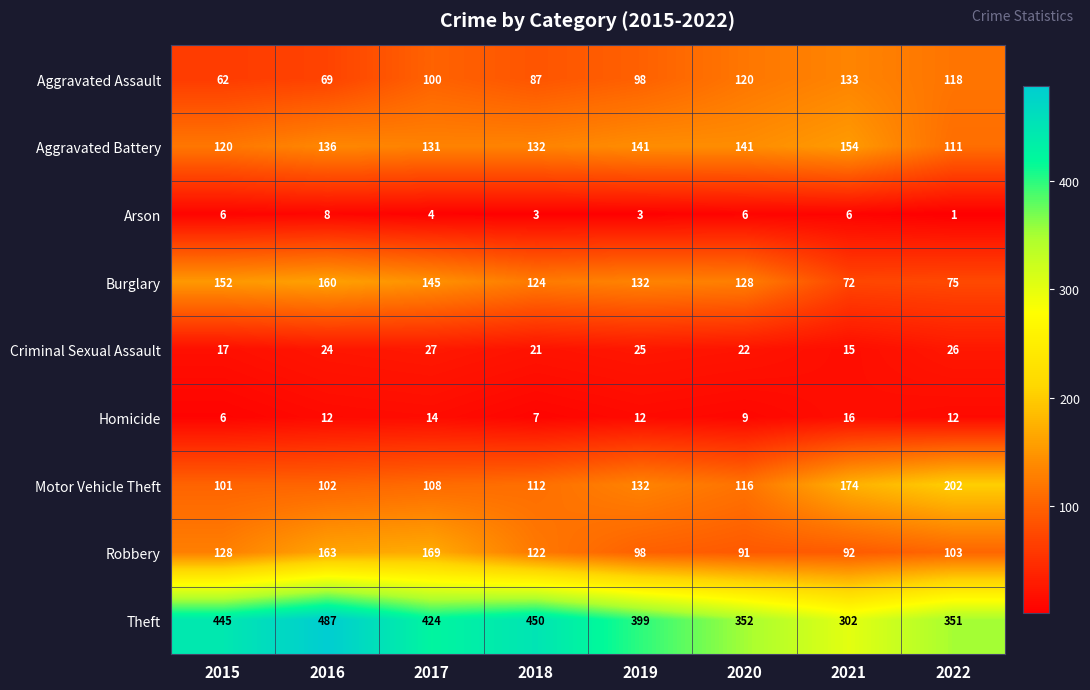

Which series changed the most between 2017 and 2019?

Robbery